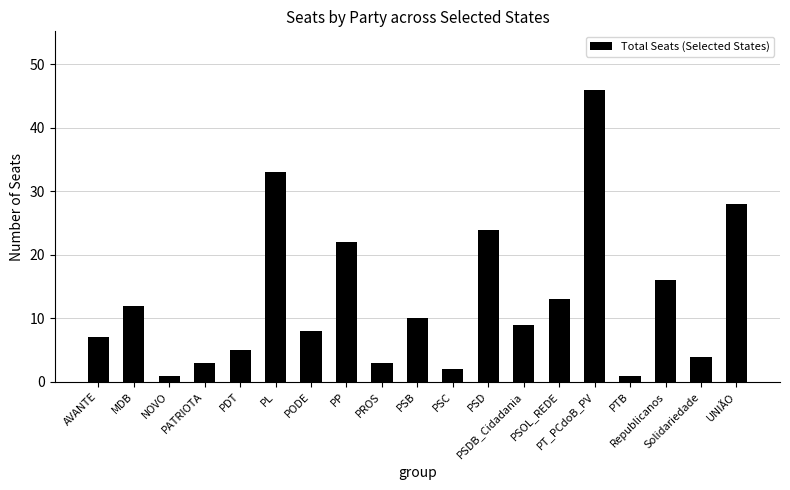

What is the label of the 4th bar from the right?

PTB